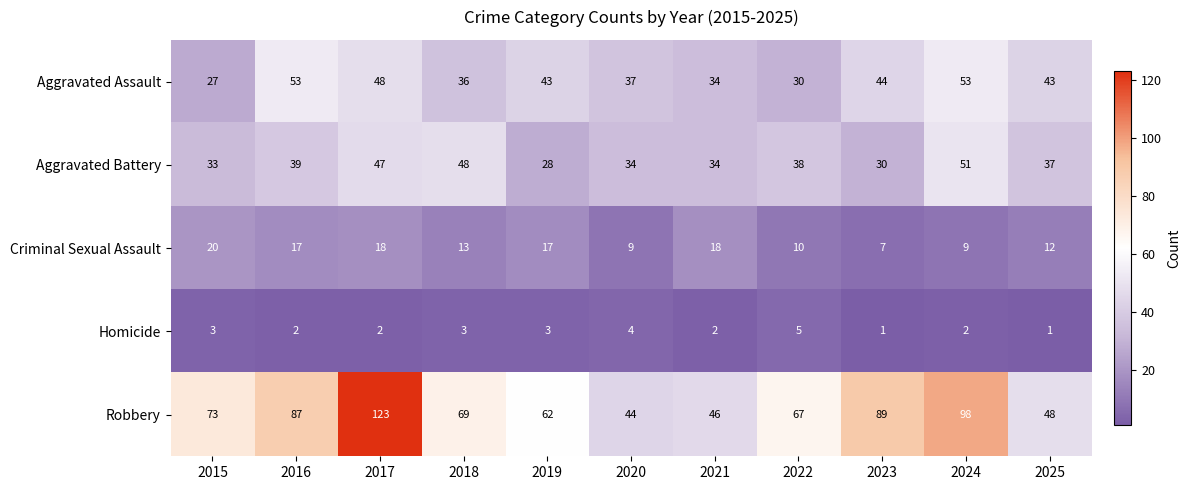

What is the spread (max minus min) of values at 2015?

70